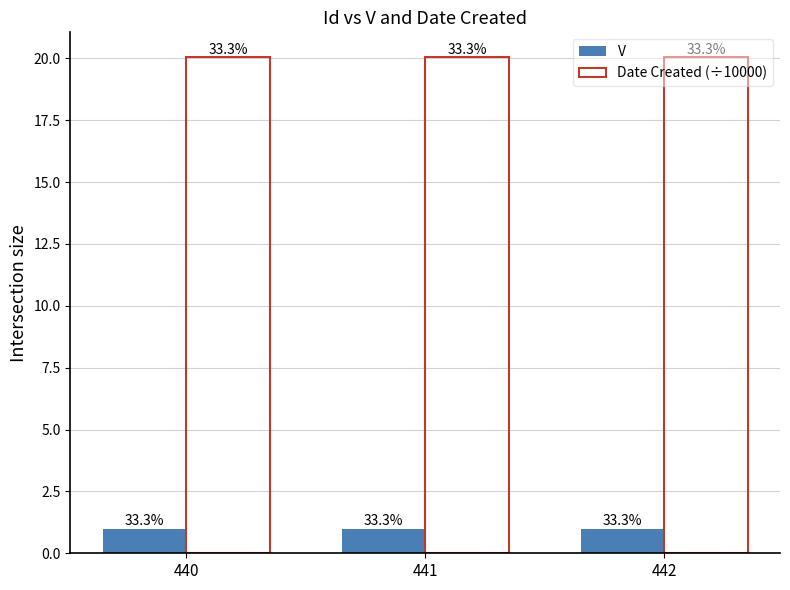

The value of Date Created (÷10000) at 441 is 20.1. True or false?

True